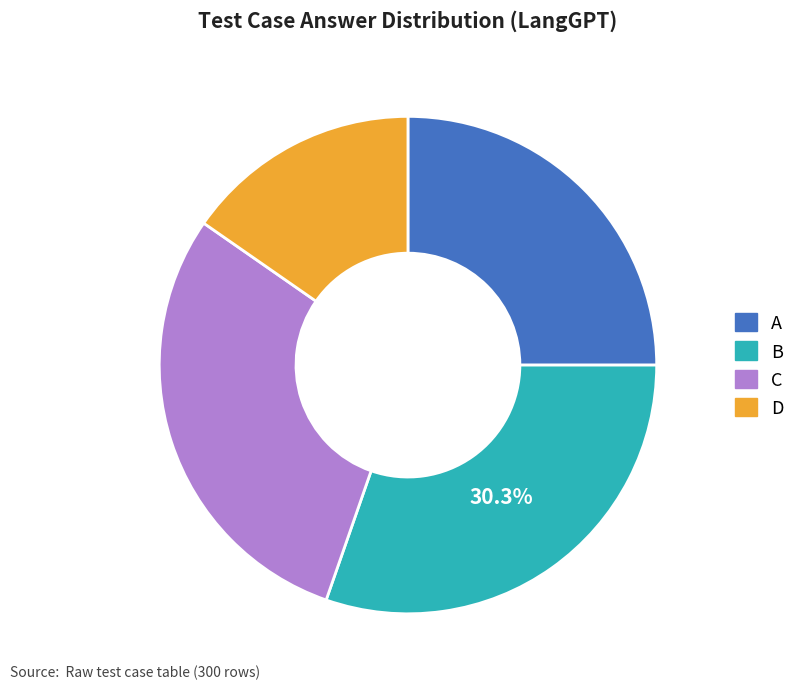

Is it true that B is 30% of the pie?

True